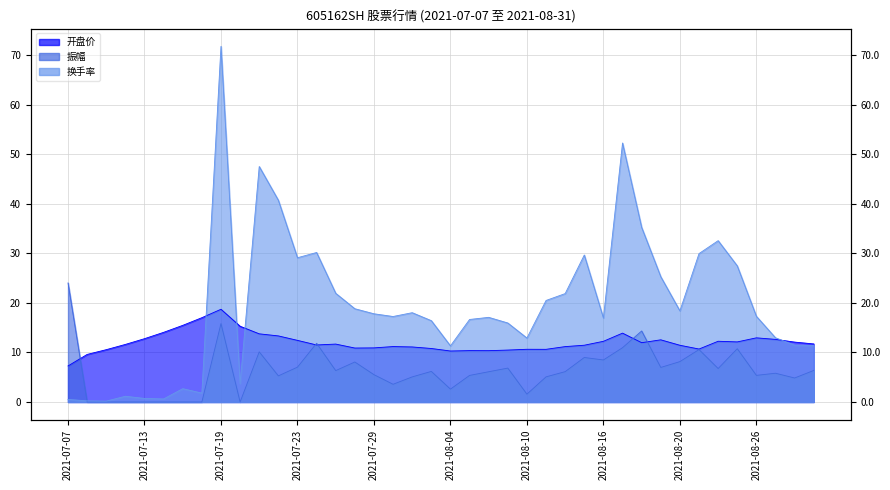

At which category is the sum across all series the highest?

2021-07-19